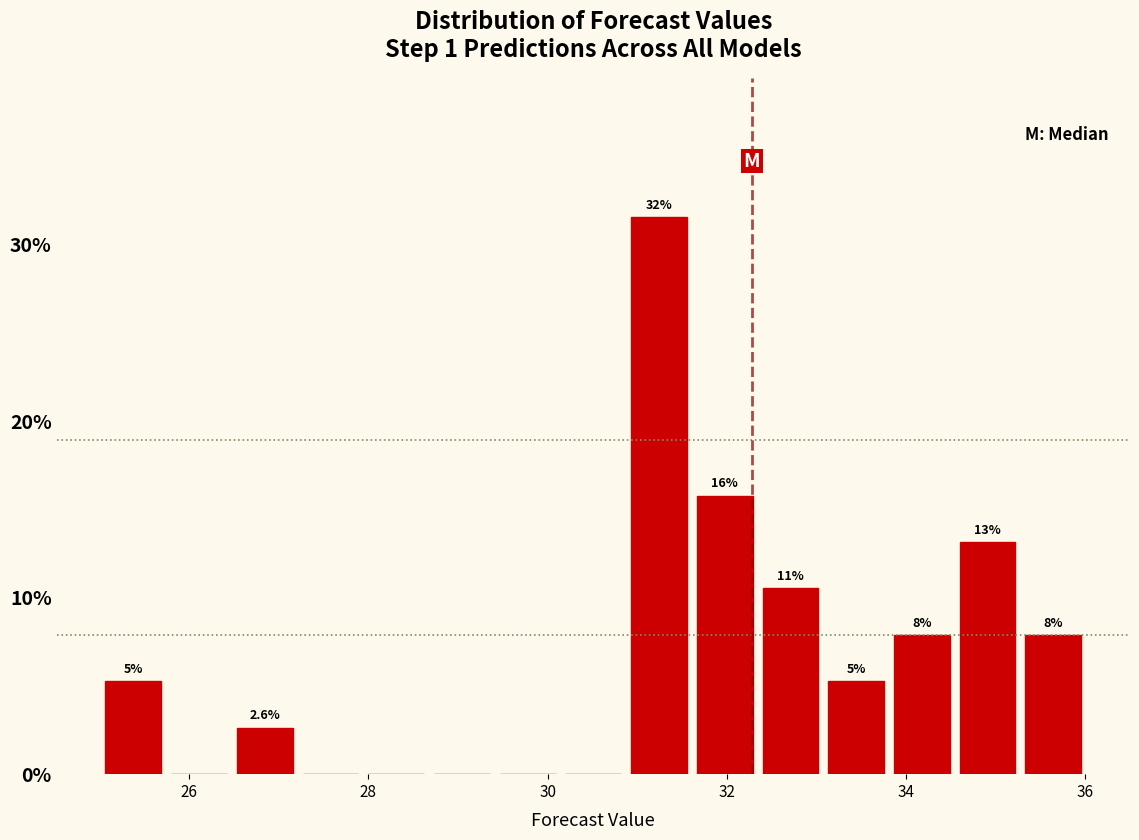

Around what value on the x-axis is the tallest bar? Give the approximate position of its centre, as read against the axis.

31.2